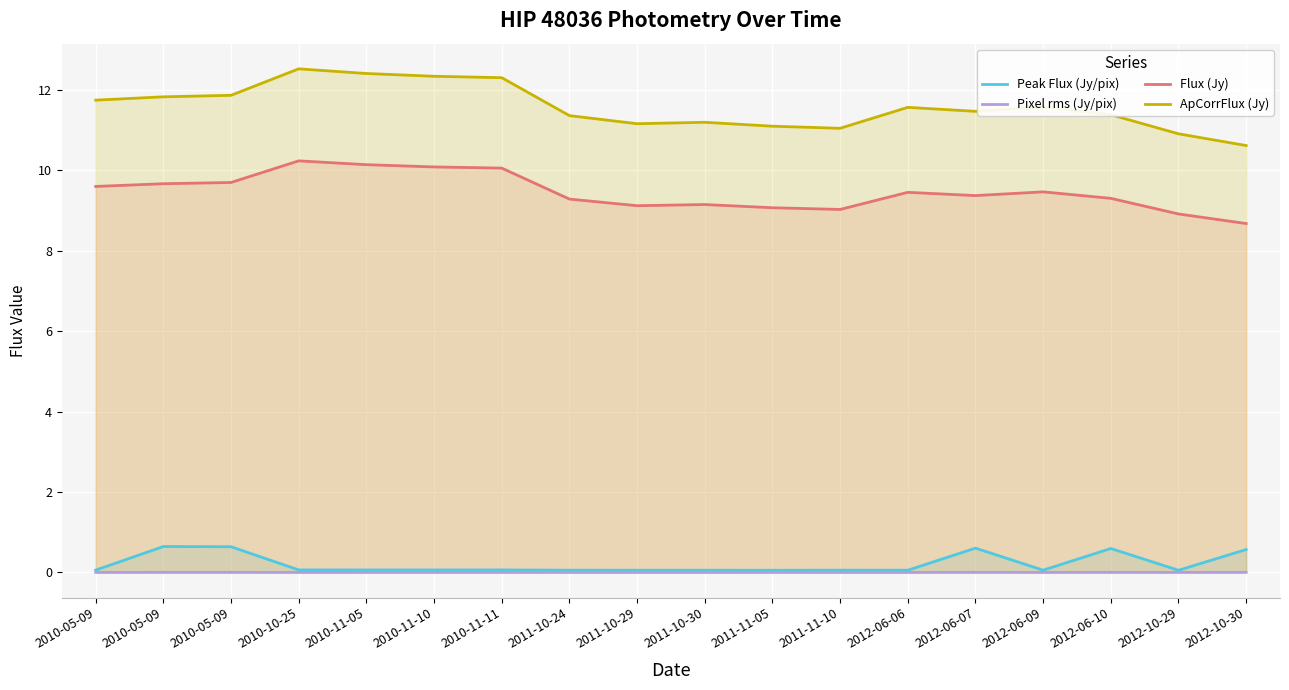

True or false: Flux (Jy) and ApCorrFlux (Jy) intersect in this chart.

False